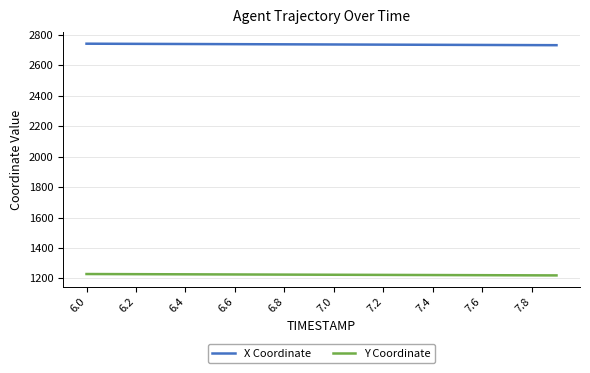

True or false: Y Coordinate and X Coordinate cross at least once.

False